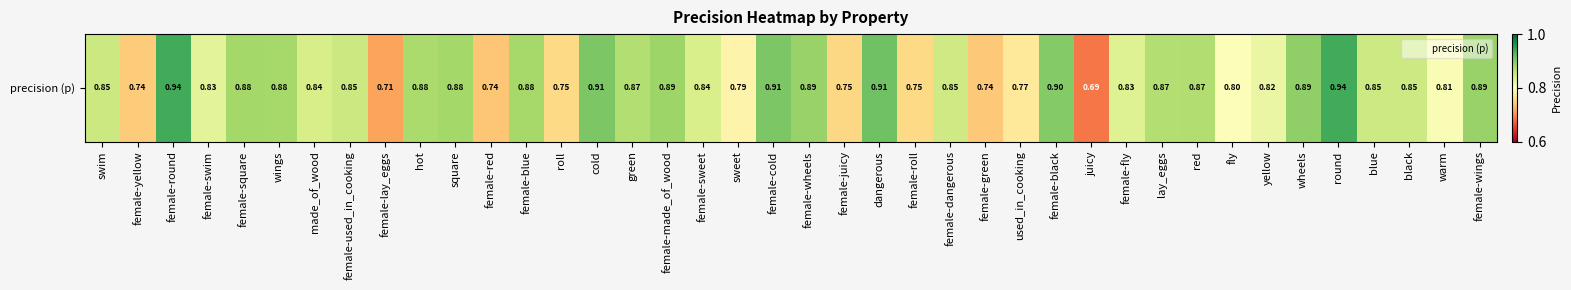

What is the difference between the maximum and second lowest values?

0.2